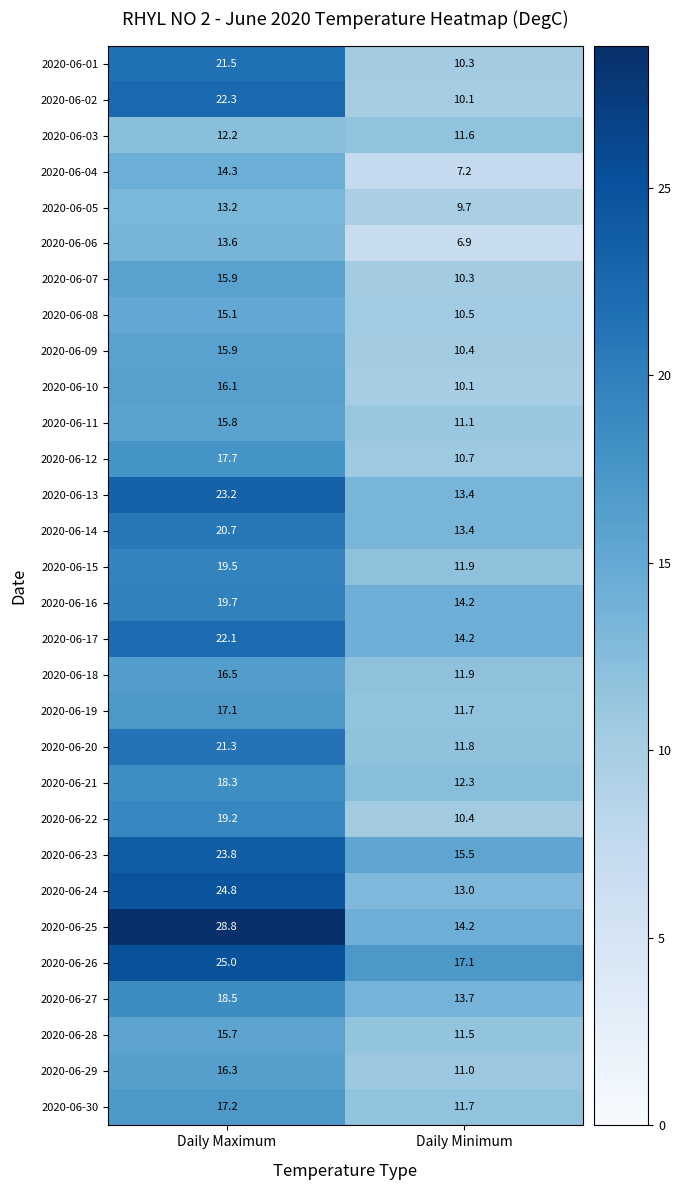

Where is 2020-06-26 nearest to the value 21?

Daily Minimum